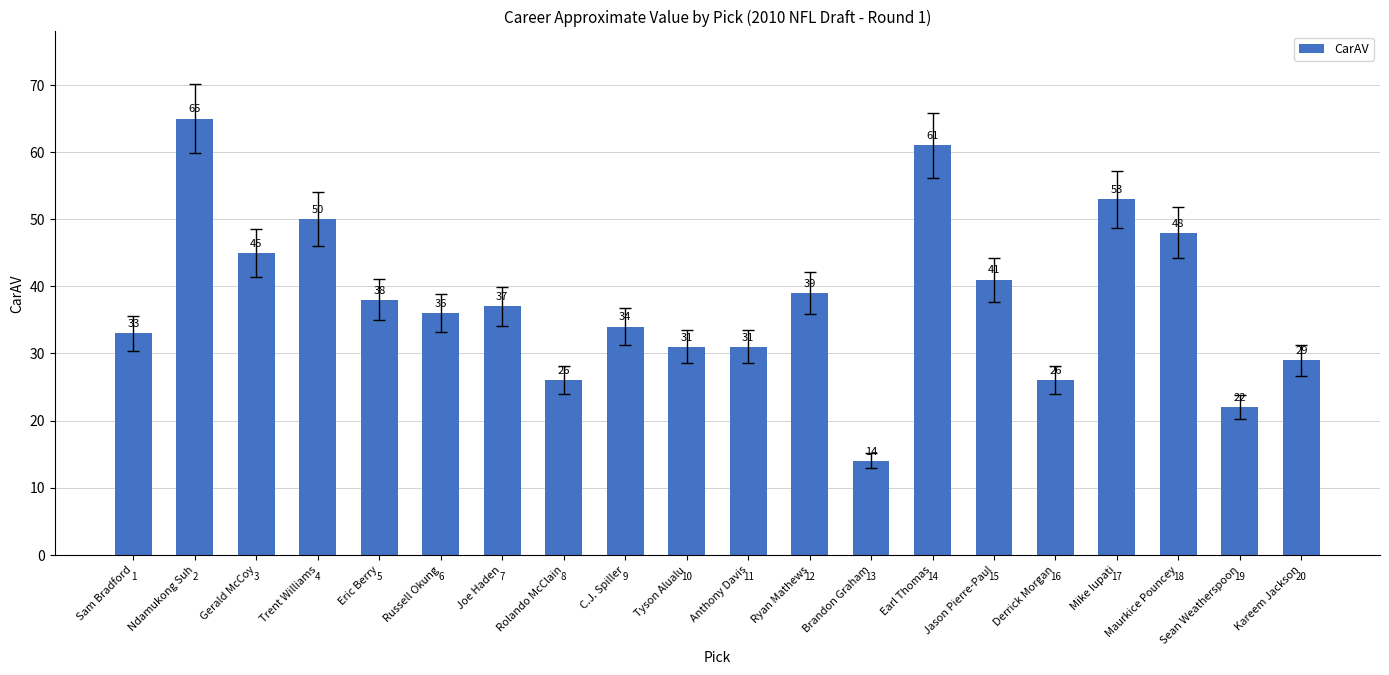

What is the value of the 6th bar from the left?

36